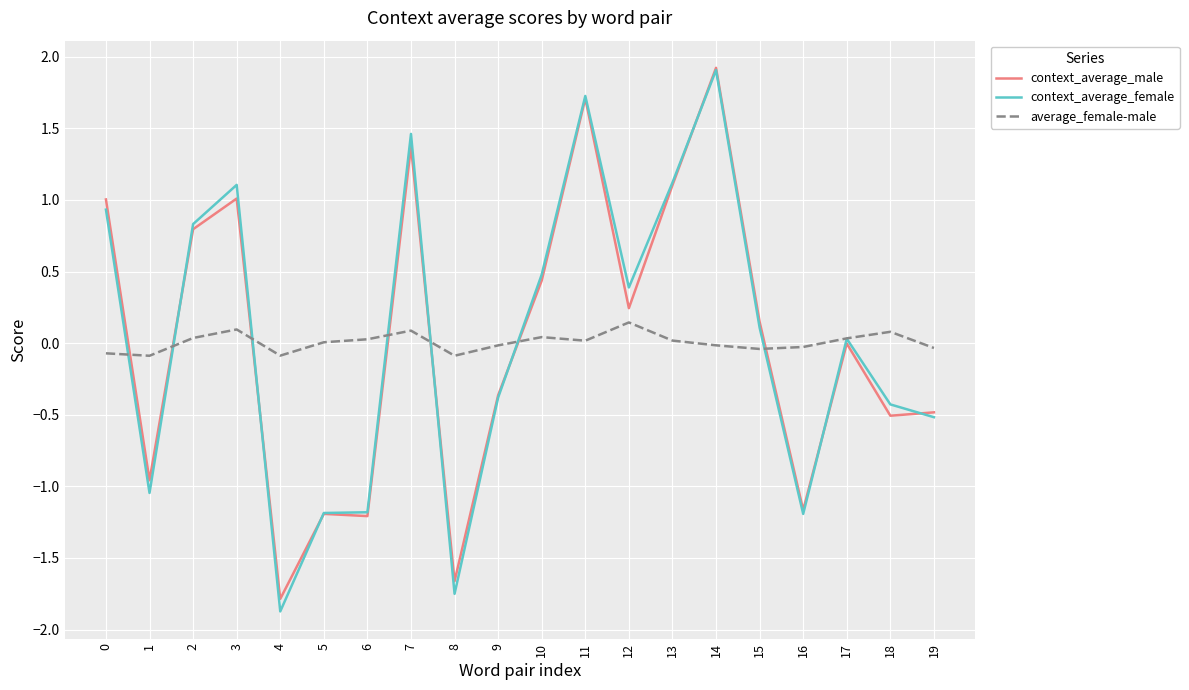

How many values in context_average_female are above zero?

11